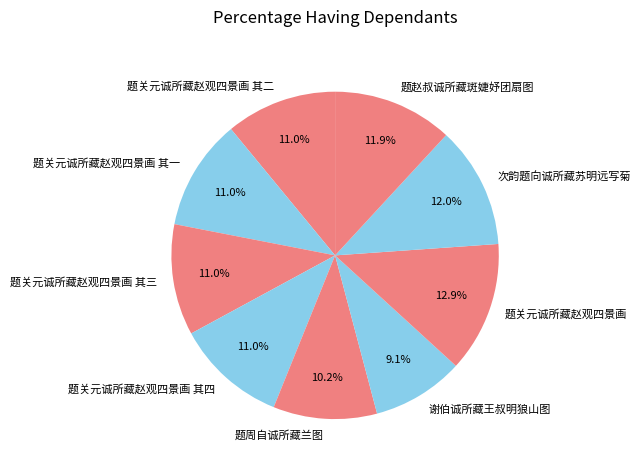

Between 次韵题向诚所藏苏明远写菊 and 题关元诚所藏赵观四景画 其四, which is larger?

次韵题向诚所藏苏明远写菊